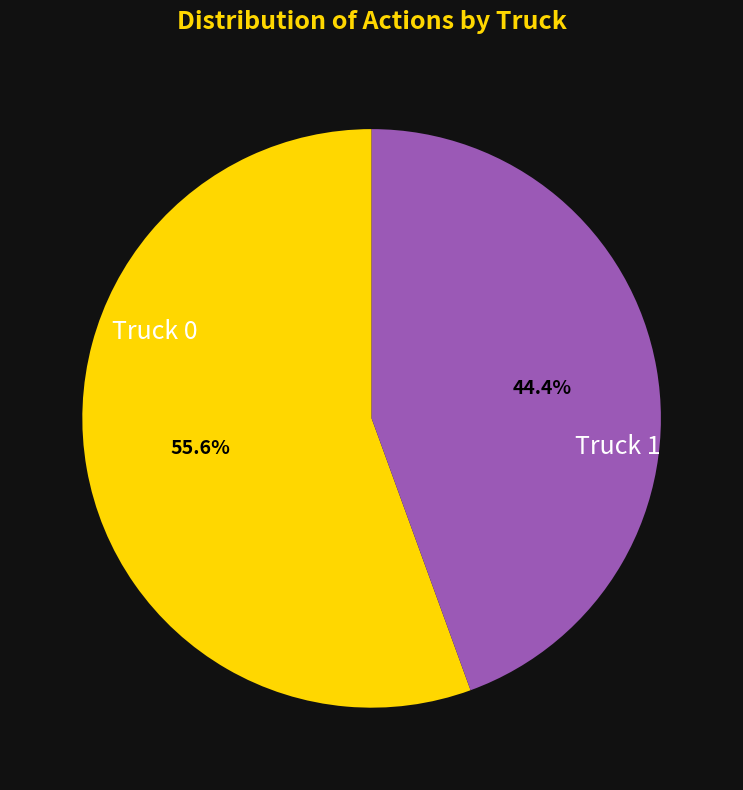

What is the ratio of the value at Truck 1 to the value at Truck 0?

0.8